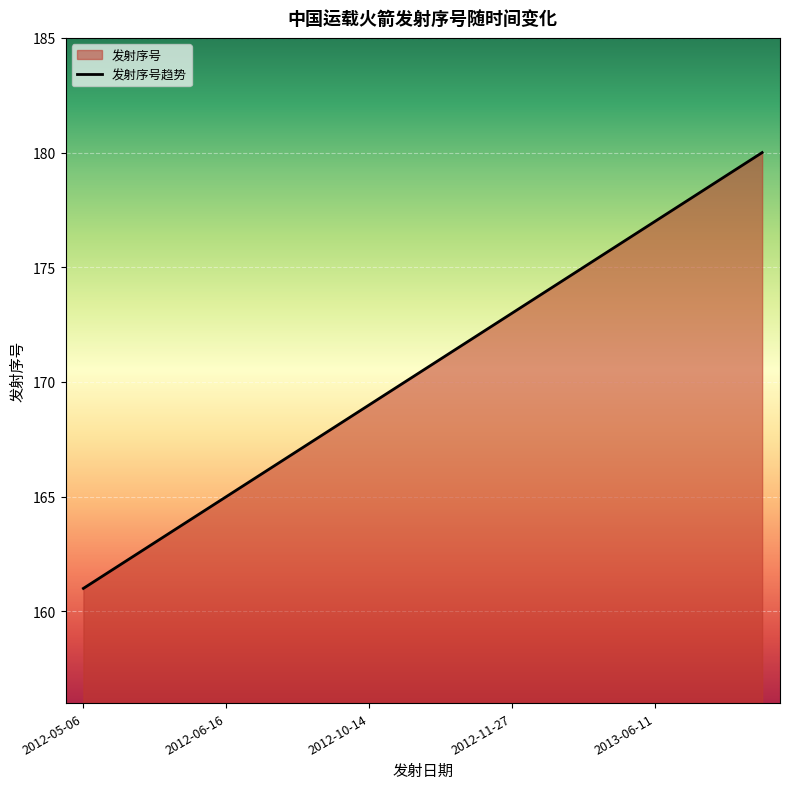

What is the maximum value shown in the chart?

180